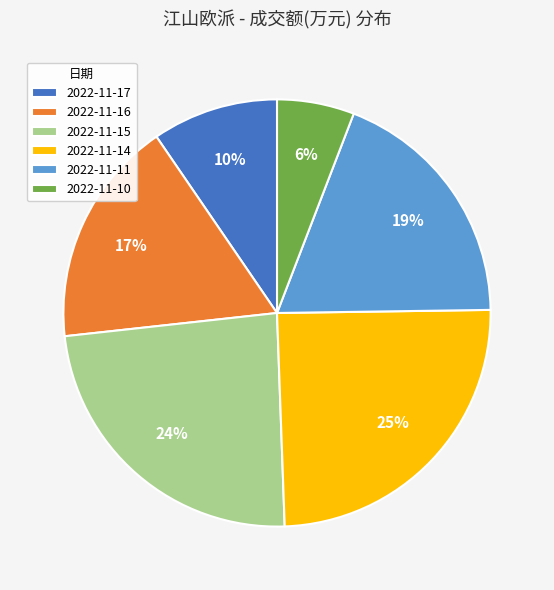

Rank the categories by value from lowest to highest.

2022-11-10, 2022-11-17, 2022-11-16, 2022-11-11, 2022-11-15, 2022-11-14